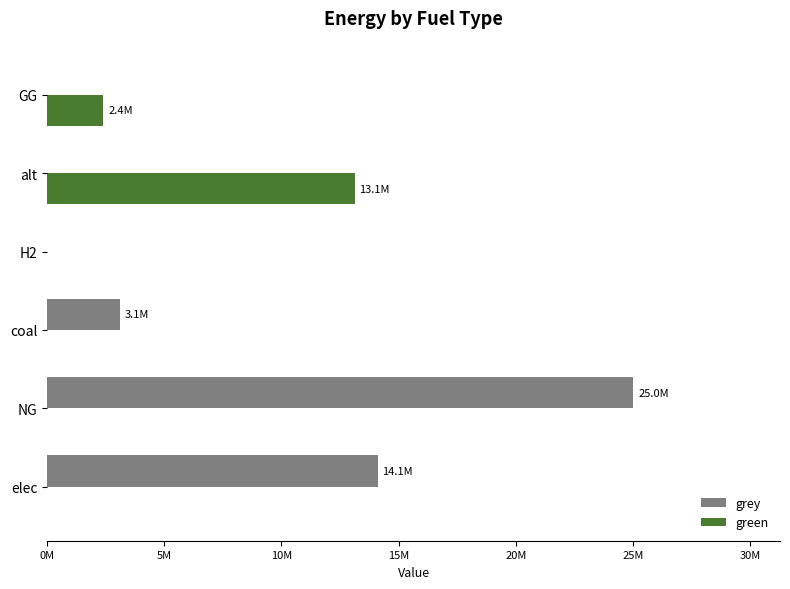

What are all the series names shown in the legend?

grey, green